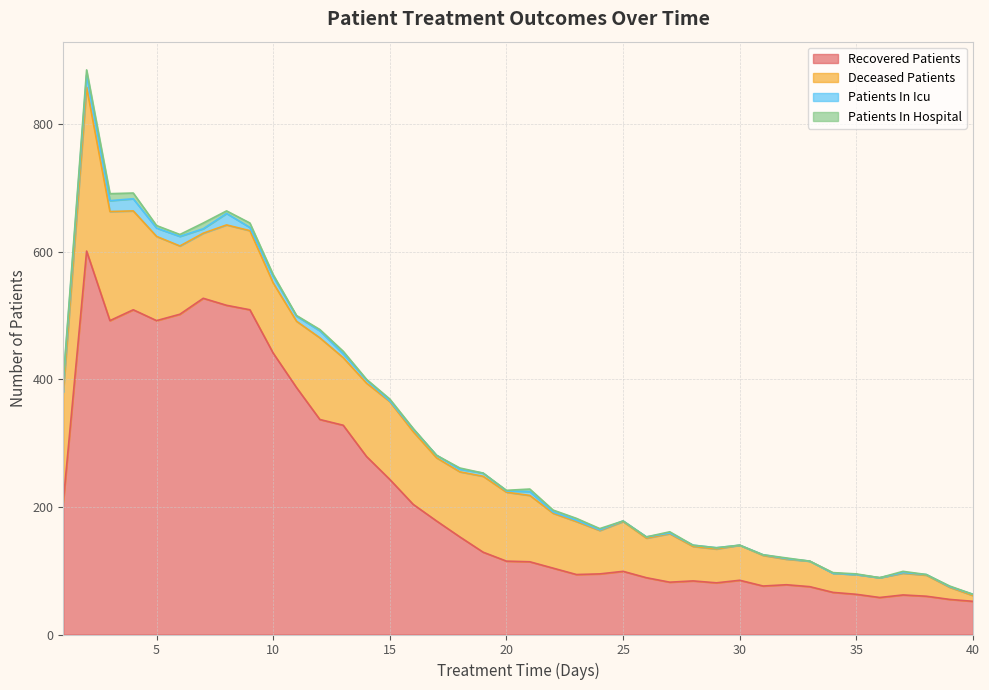

What is the difference between the second highest and second lowest values in the patients_in_icu series?

19